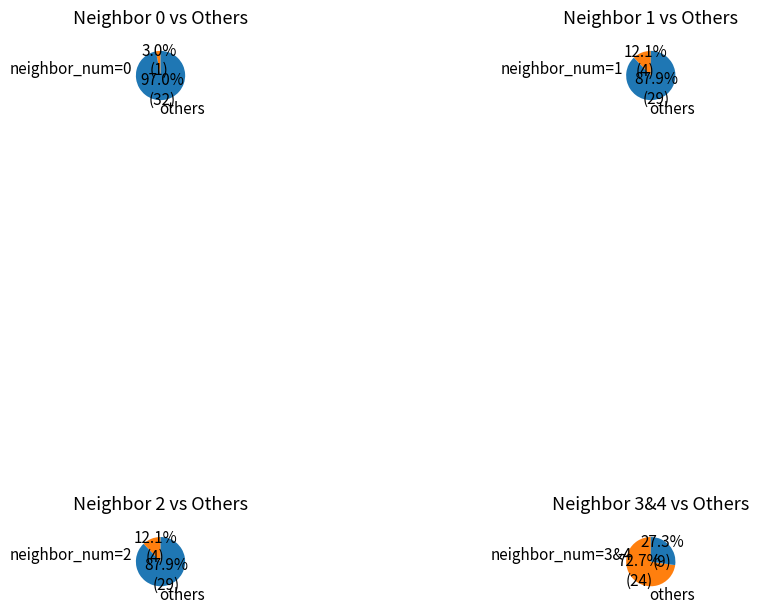

To the nearest percent, what portion does counts represent?

3%